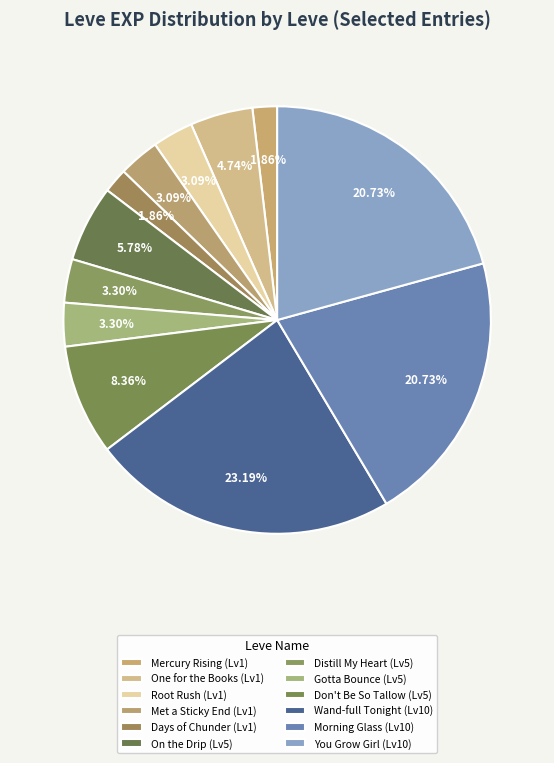

How many segments does this pie chart have?

12